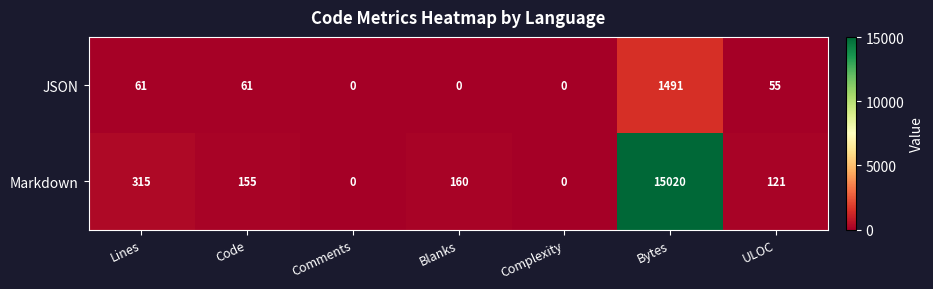

List the series in order of their peak value, lowest first.

JSON, Markdown